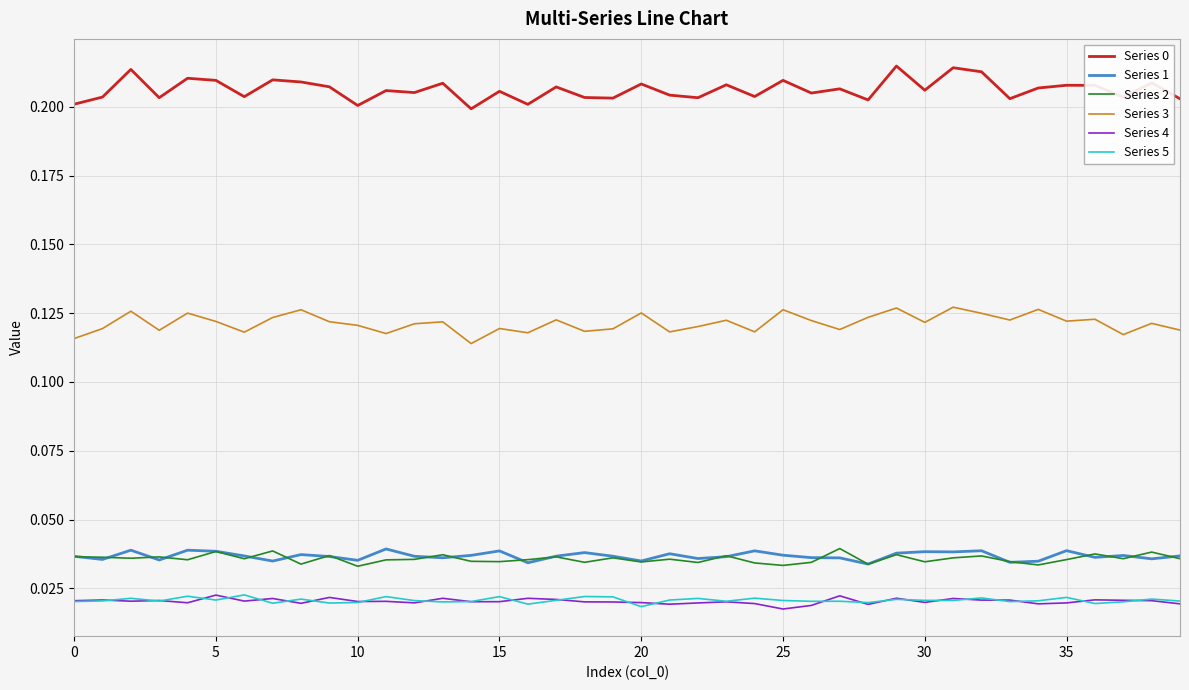

True or false: Series 4 and Series 2 intersect in this chart.

False